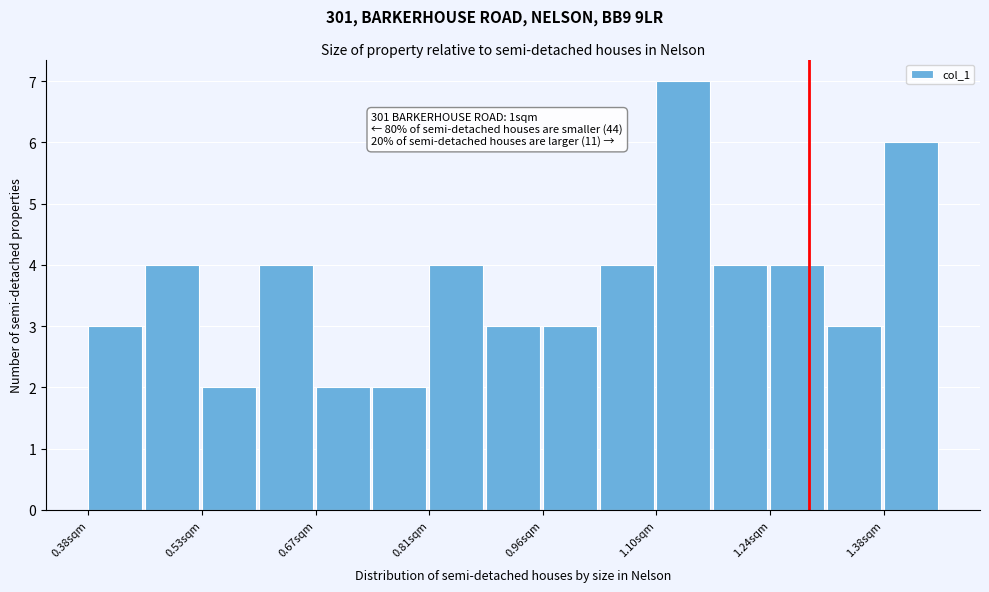

Read against the x-axis, roughly where is the centre of the tallest bar?

1.14